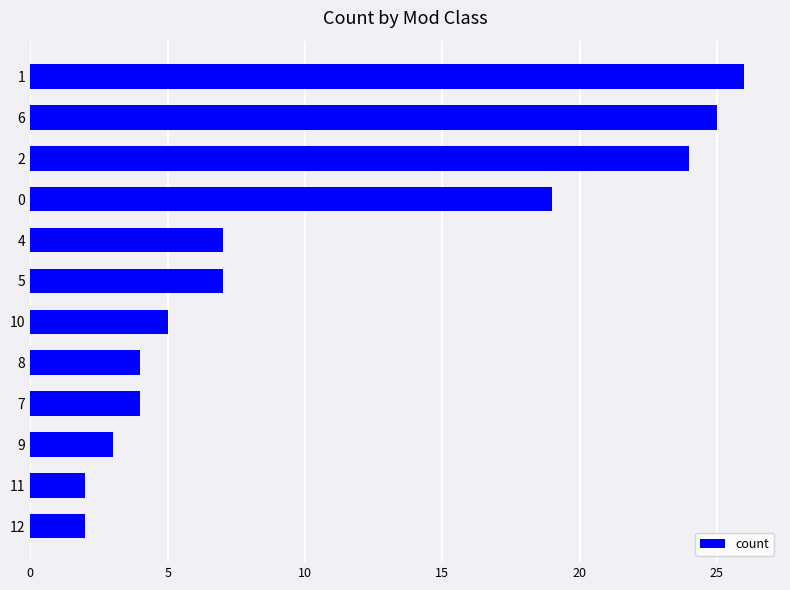

Is it true that the value at 5 is 1?

False